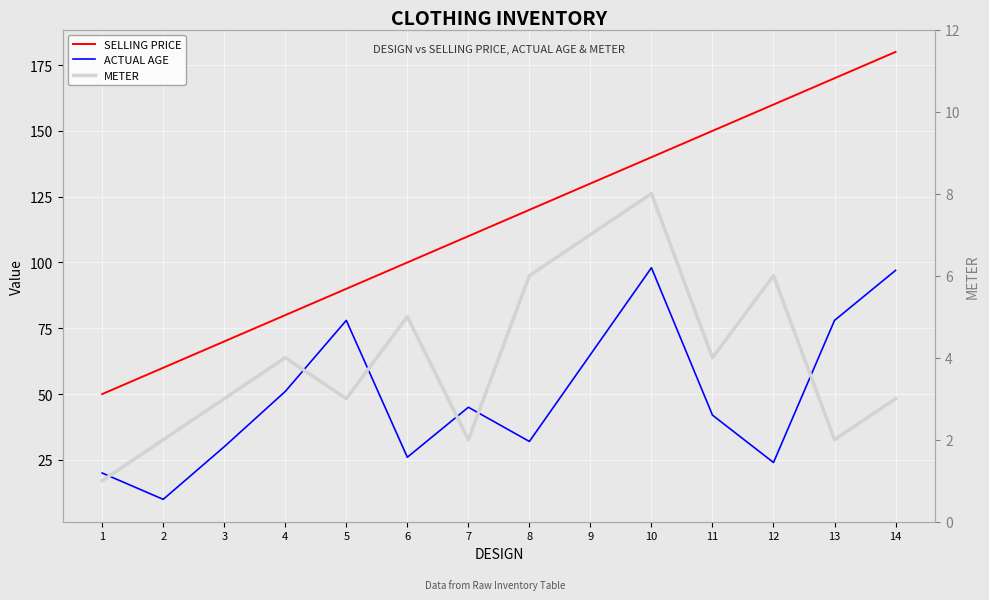

What is the smallest value displayed?

1